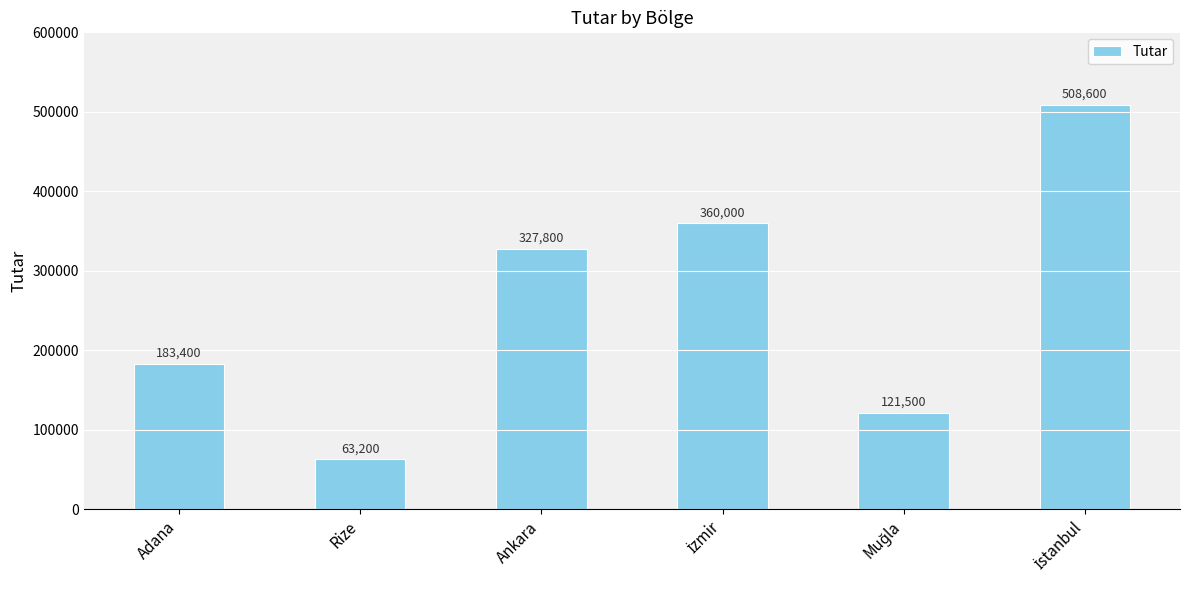

The chart shows a value of 562079 at Ankara. True or false?

False